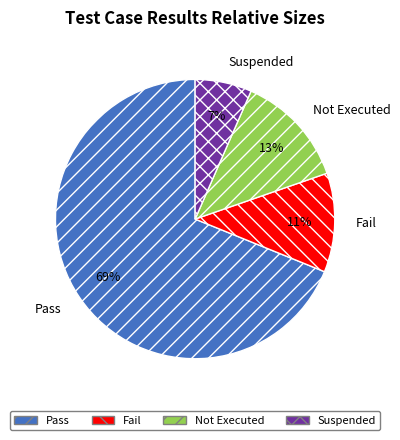

Rank the categories by value from highest to lowest.

Pass, Not Executed, Fail, Suspended